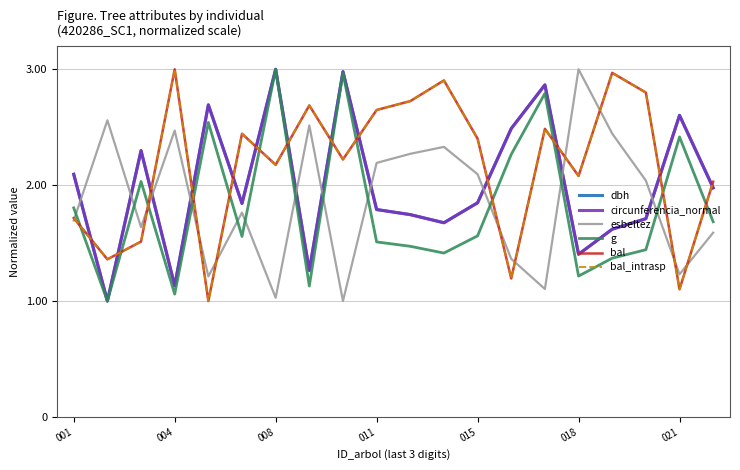

Does the chart have visible grid lines?

Yes